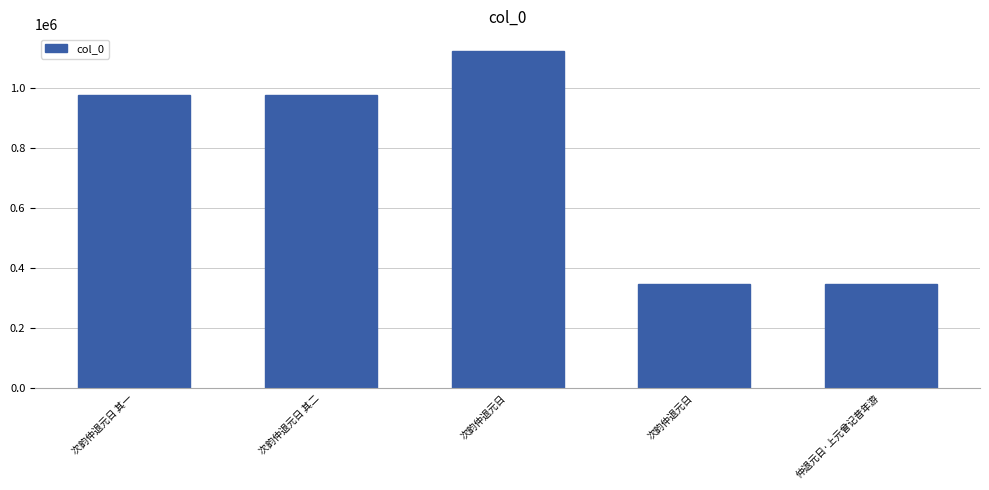

Reading right to left, transcribe all the data shown in this chart.

346818	347409	1124932	978255	978254